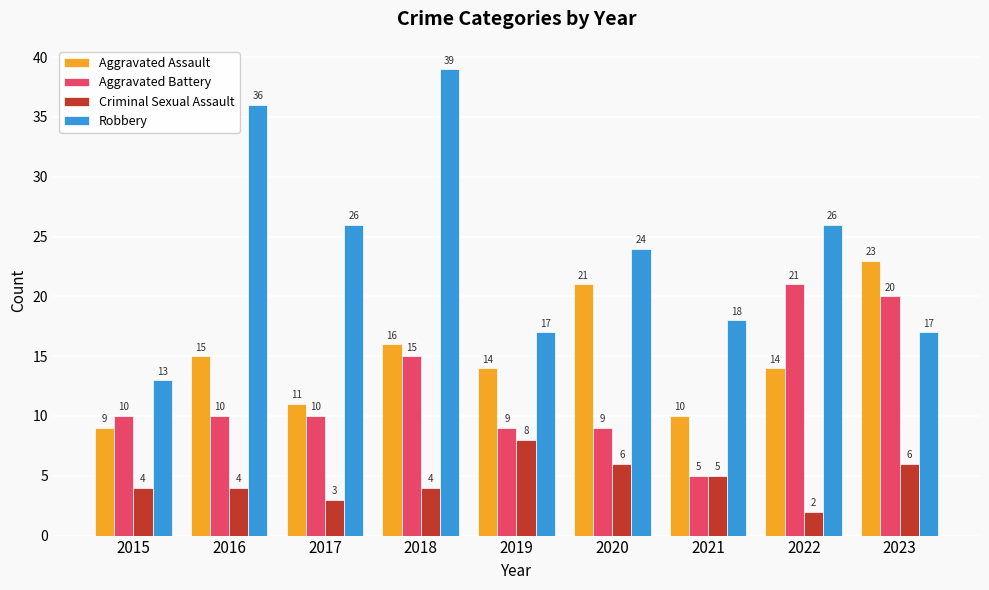

What is the average value of the Criminal Sexual Assault series?

5